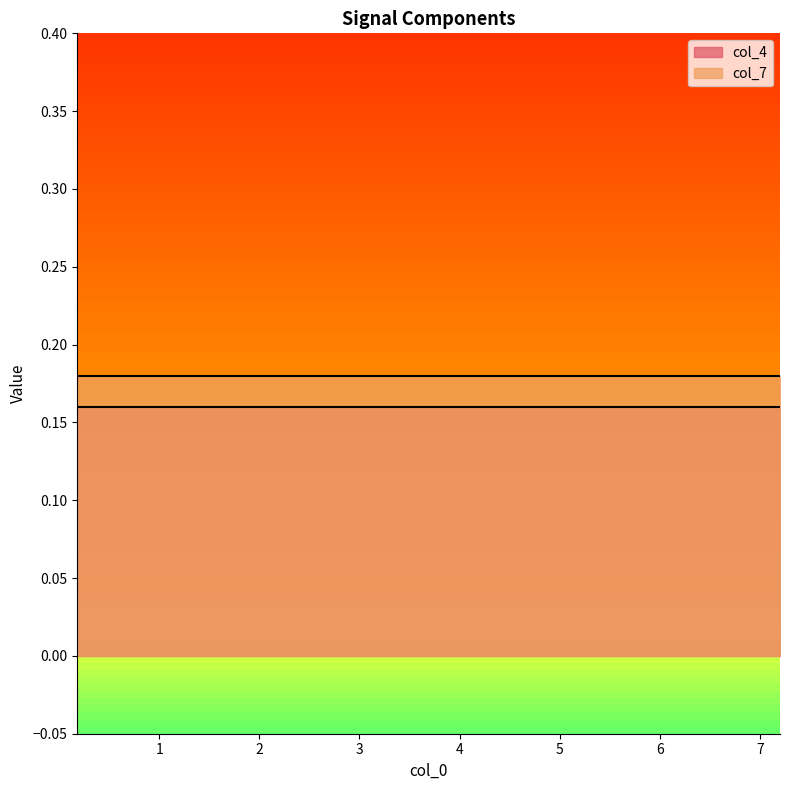

True or false: col_4 has more than 2 points higher than both neighbors.

False